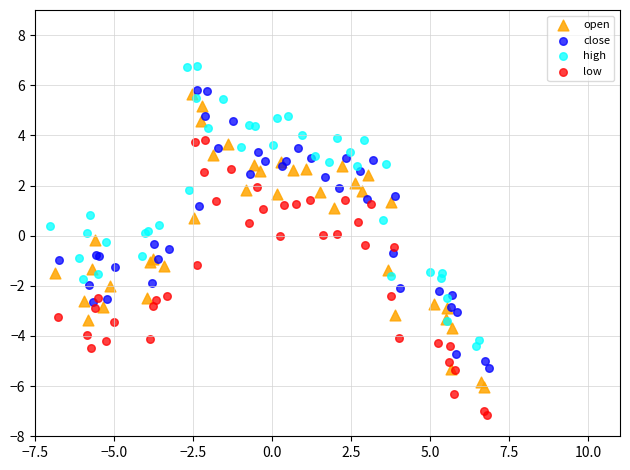

Which series has the largest Y range (max minus min)?

open